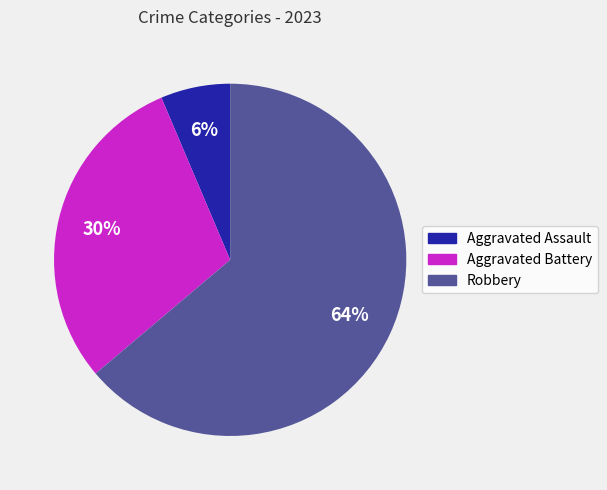

The Aggravated Battery slice represents 18% of the pie. True or false?

False